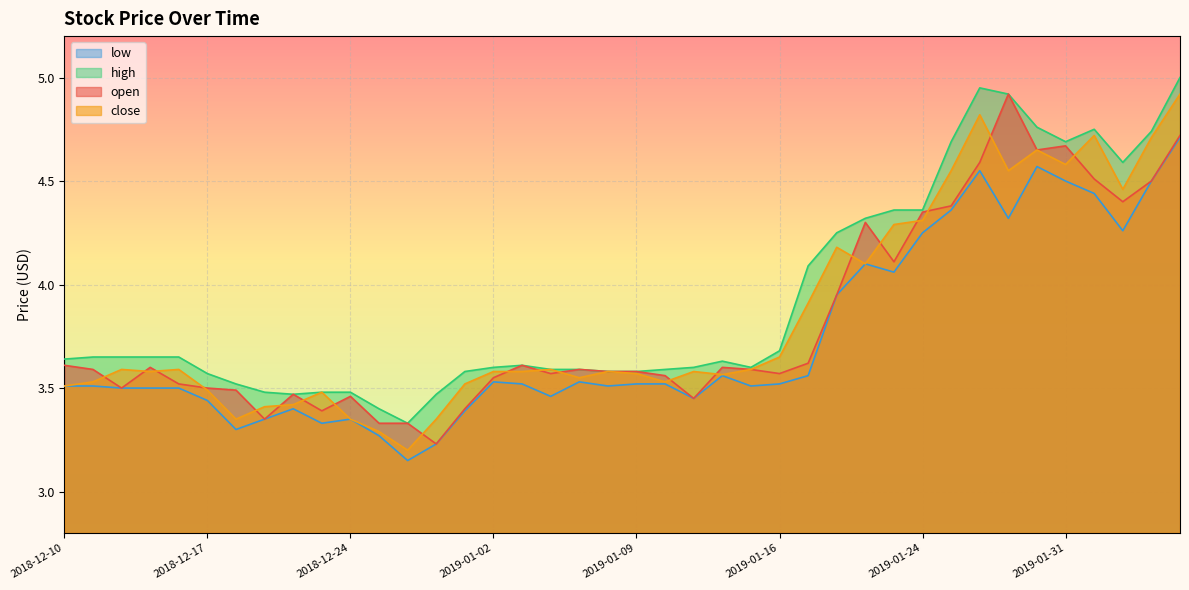

Is the value of high at 2018-12-14 greater than the value of close at 2019-01-25?

No